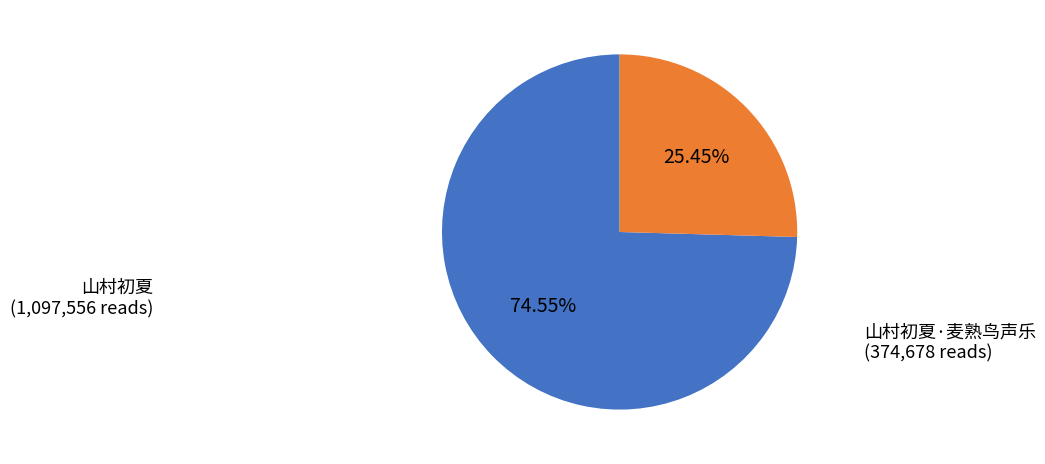

Combined, what portion of the pie is 山村初夏 and 山村初夏·麦熟鸟声乐?

100.0%